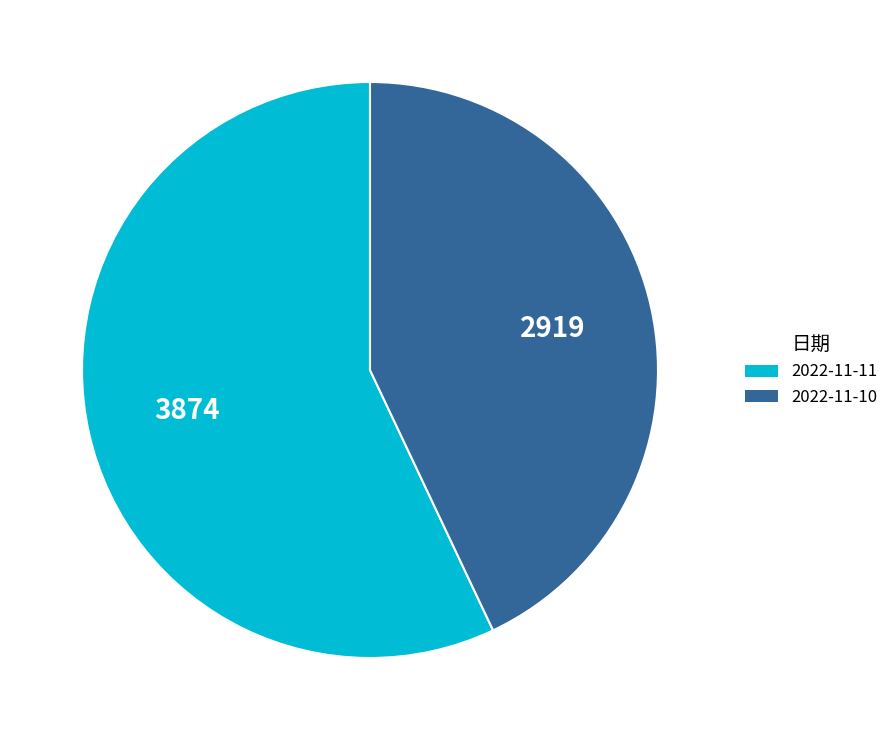

Rank the categories by value from lowest to highest.

2022-11-10, 2022-11-11